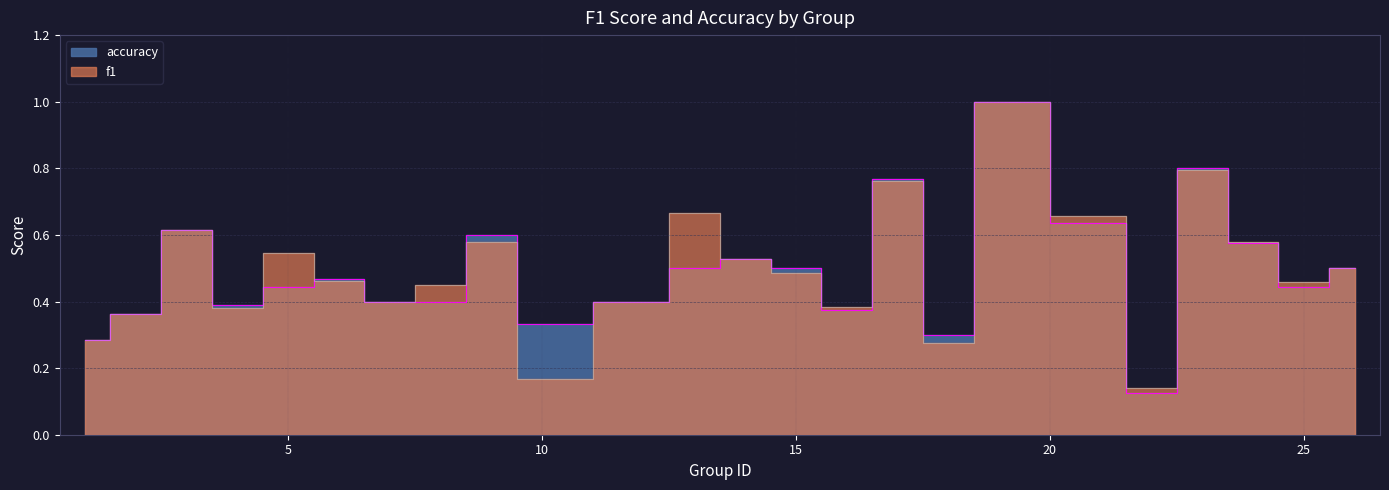

True or false: f1 has more than 2 interior local peaks.

True